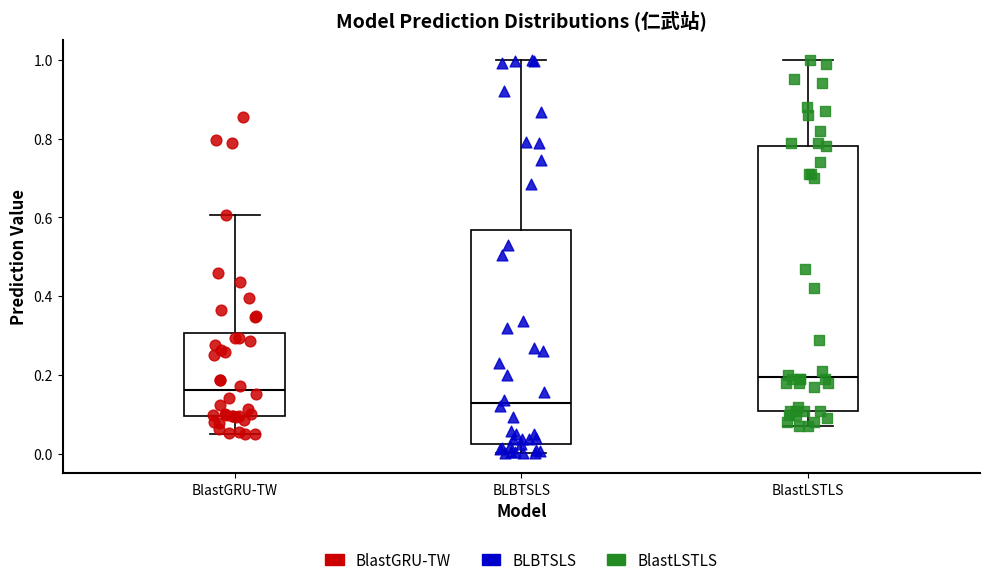

Which box is the tallest, from its lower edge to its upper edge?

BlastLSTLS